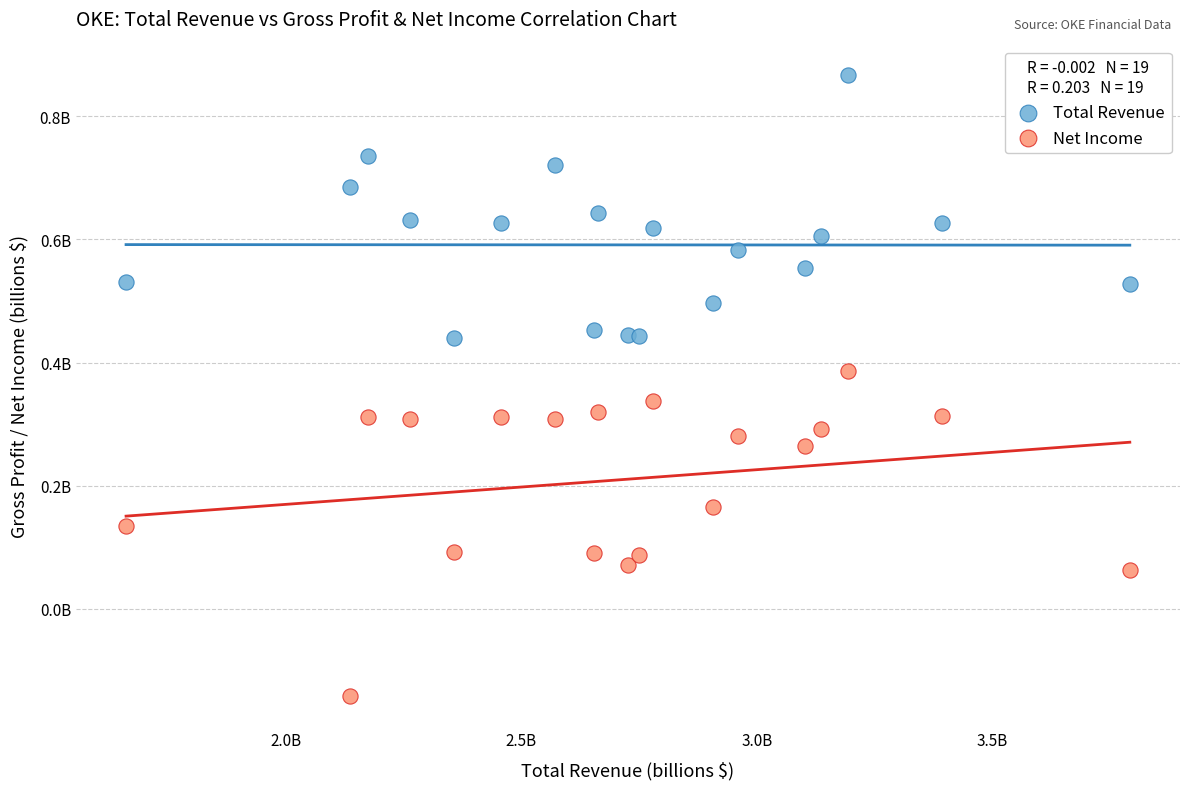

What are all the series names shown in the legend?

Total Revenue, Net Income